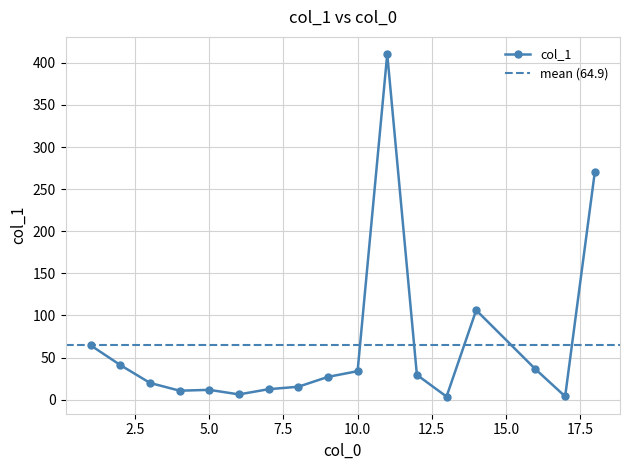

Is it true that the value at 9 is 27.1?

True